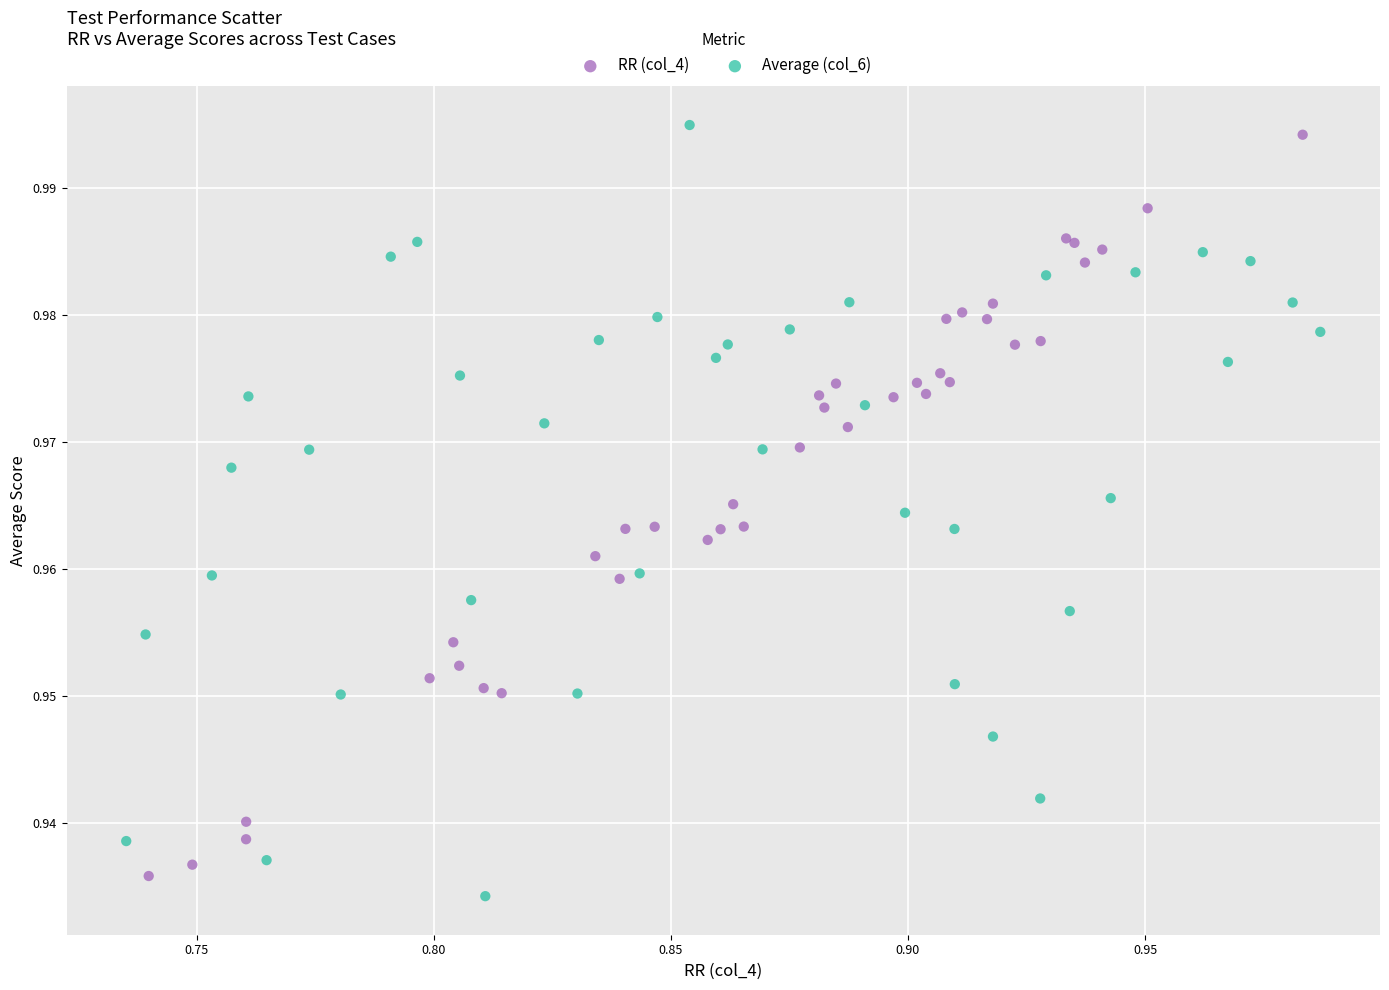

Which series has the largest Y range (max minus min)?

Average (col_6)